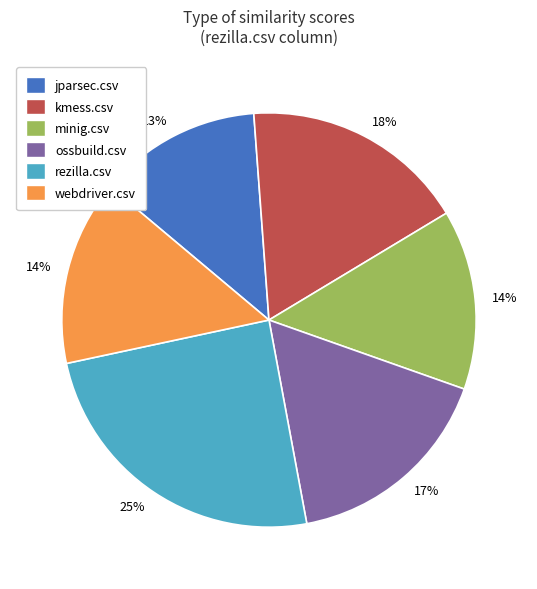

Which has a higher value, kmess.csv or minig.csv?

kmess.csv